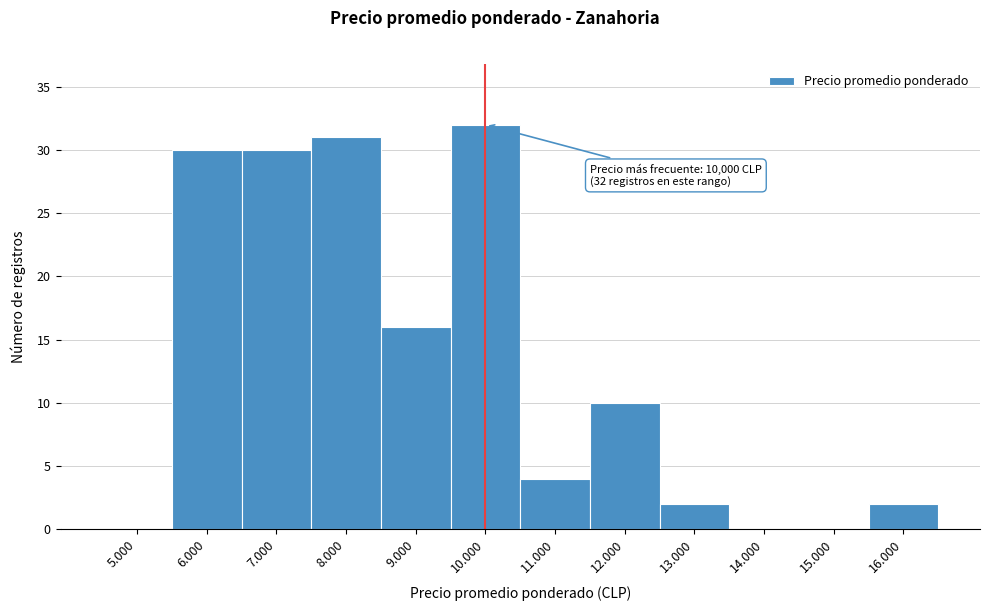

Reading left to right, what are all the values shown in this chart?

5.000=0	6.000=30	7.000=30	8.000=31	9.000=16	10.000=32	11.000=4	12.000=10	13.000=2	14.000=0	15.000=0	16.000=2